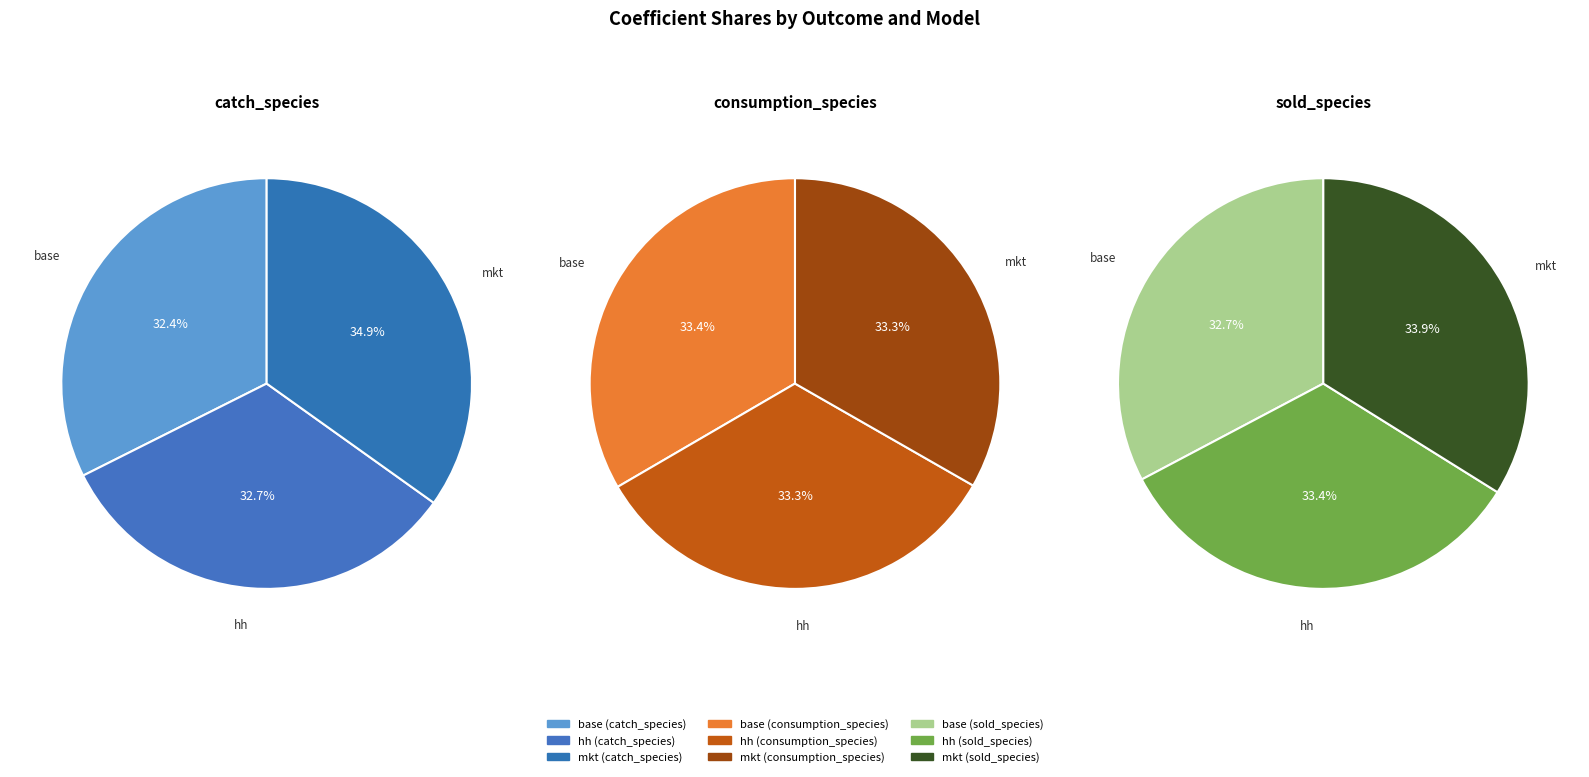

To the nearest percent, what portion does base represent?

33%